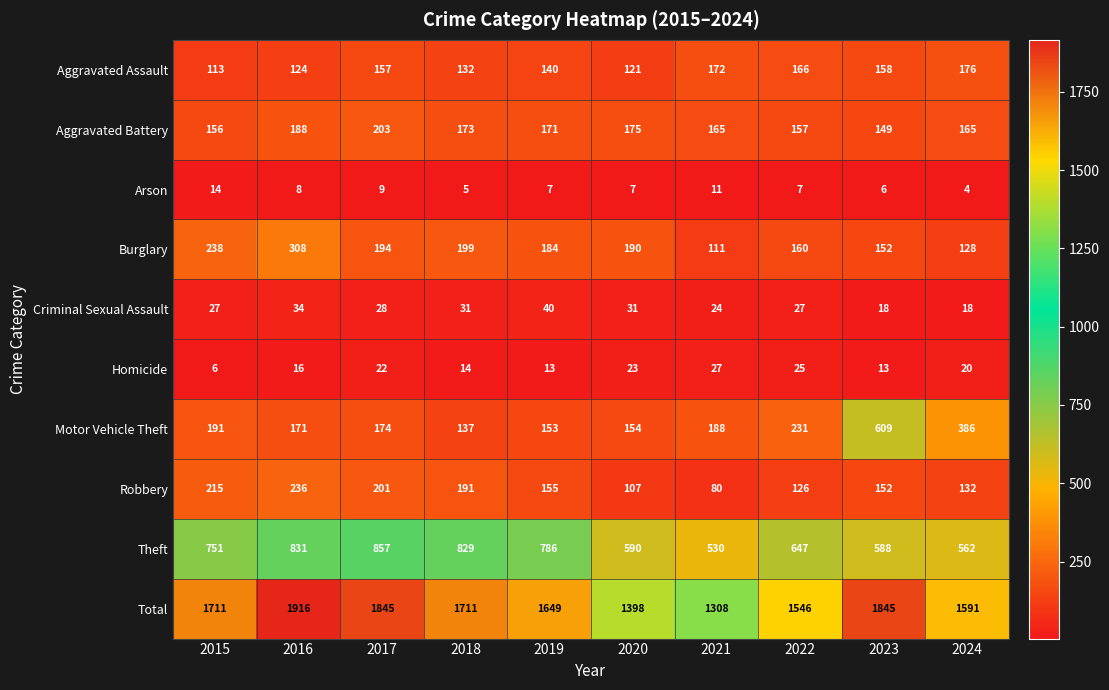

What is the lowest value of the Criminal Sexual Assault series?

18